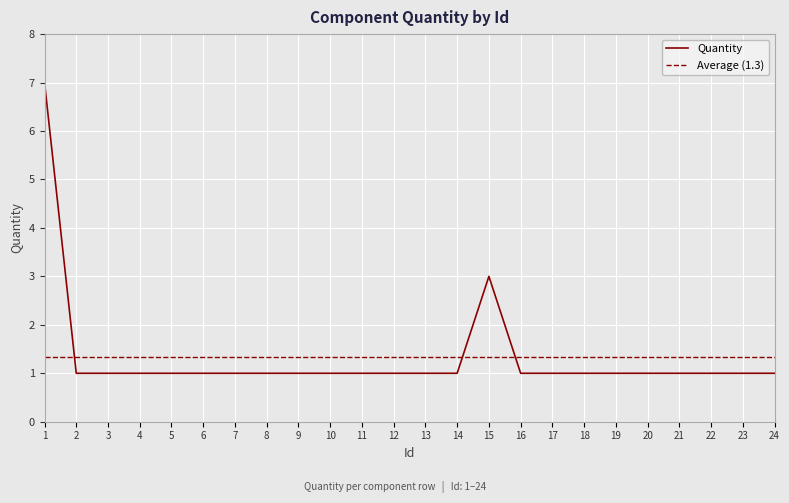

Where is the data nearest to the value 4?

15